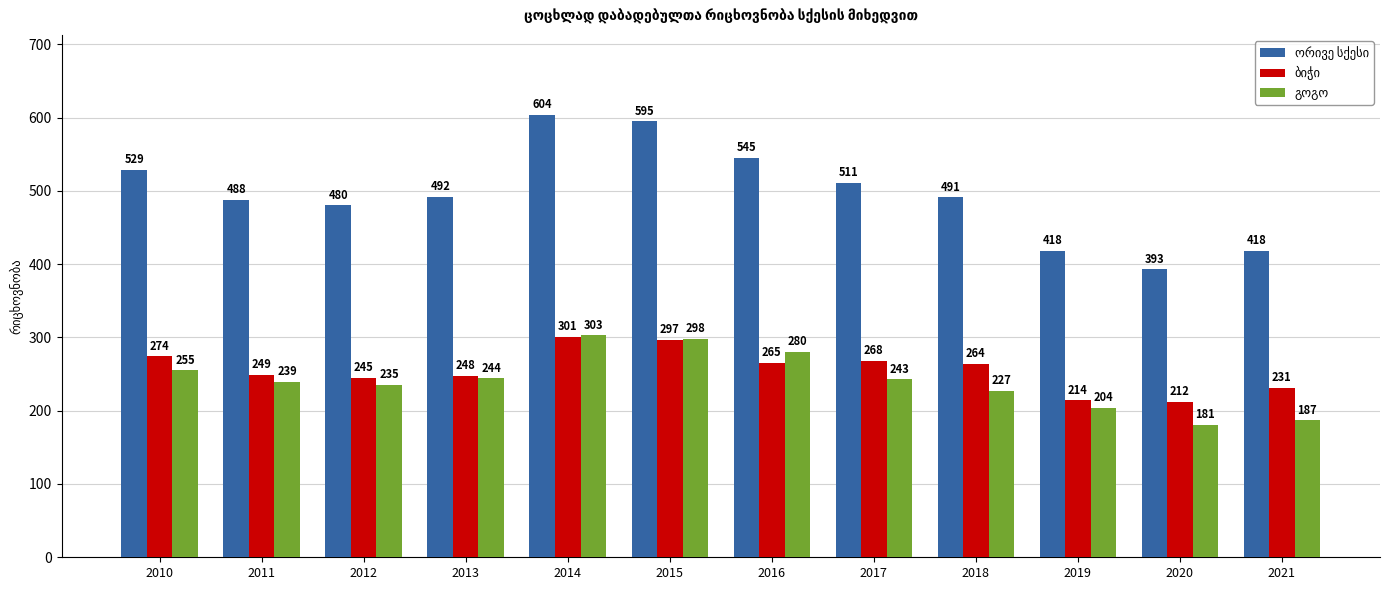

What is the spread (max minus min) of values at 2015?

298